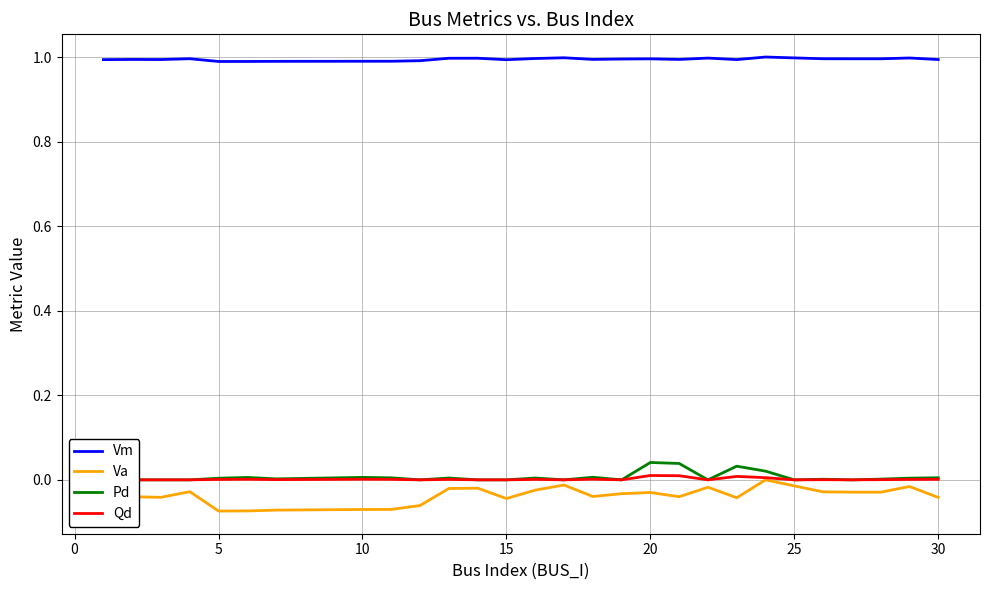

Is this an area chart (filled region under the line)?

No